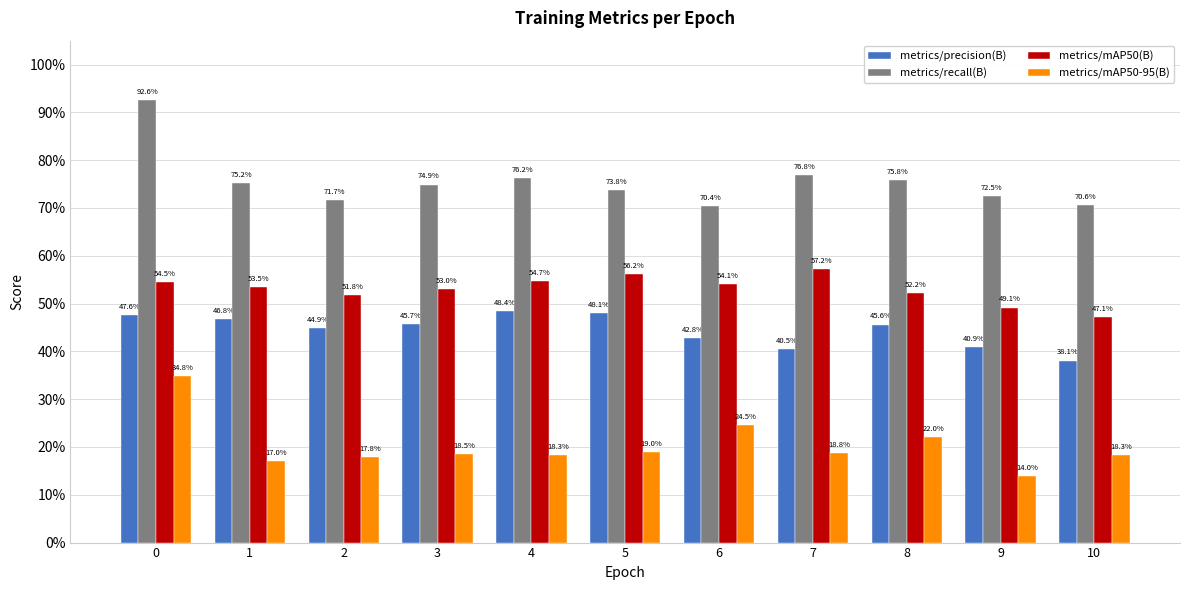

What are all the series names shown in the legend?

metrics/precision(B), metrics/recall(B), metrics/mAP50(B), metrics/mAP50-95(B)